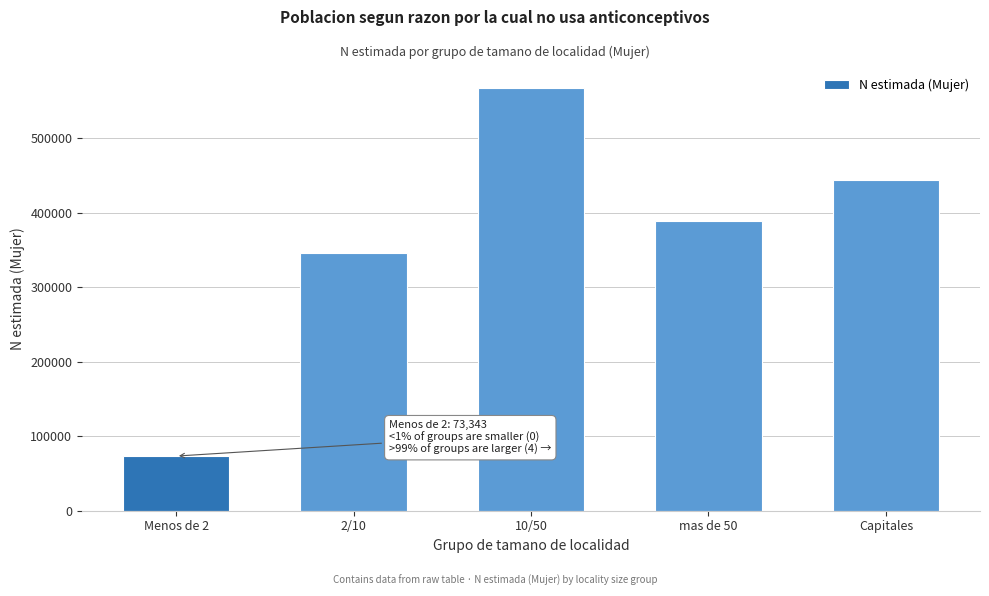

Reading left to right, what are all the values shown in this chart?

73343	346484	567254	388882	443808